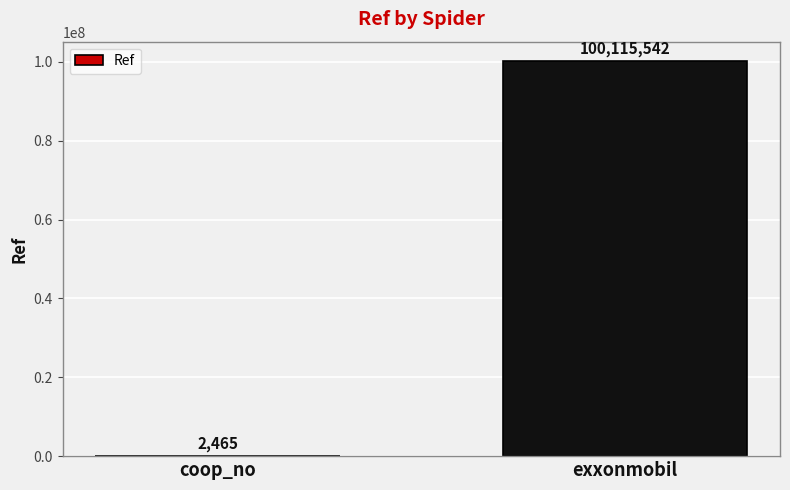

What is the sum of all values?

100118007